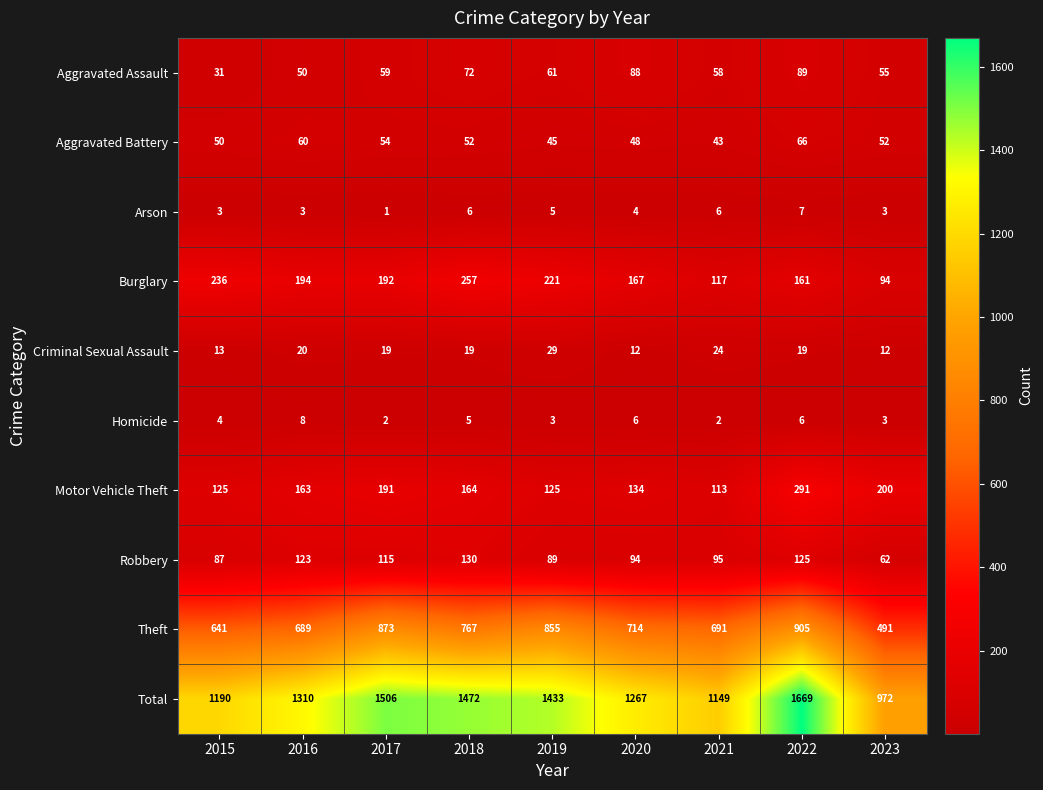

At 2016, list the series in order from smallest to largest.

Arson, Homicide, Criminal Sexual Assault, Aggravated Assault, Aggravated Battery, Robbery, Motor Vehicle Theft, Burglary, Theft, Total